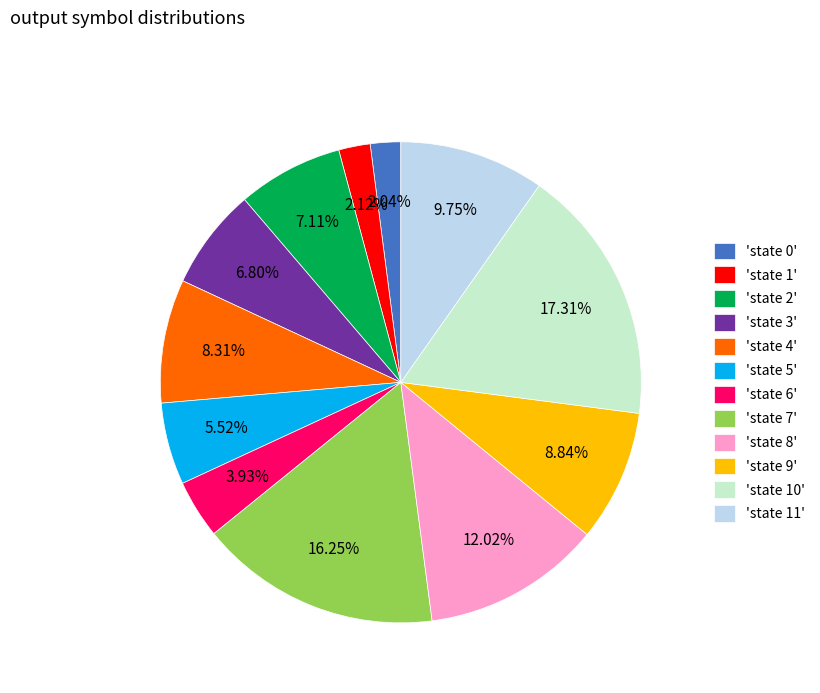

Which category has the biggest portion of the pie?

'state 10'